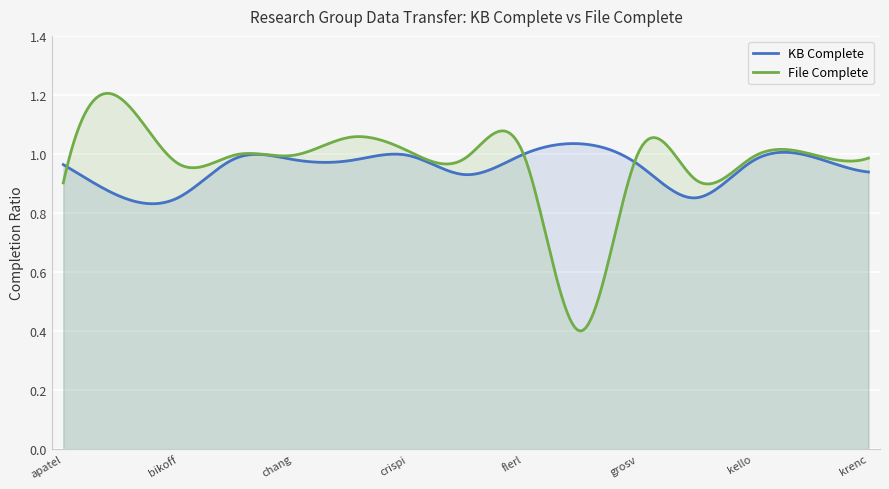

Rank the series by their maximum value, from highest to lowest.

File Complete, KB Complete